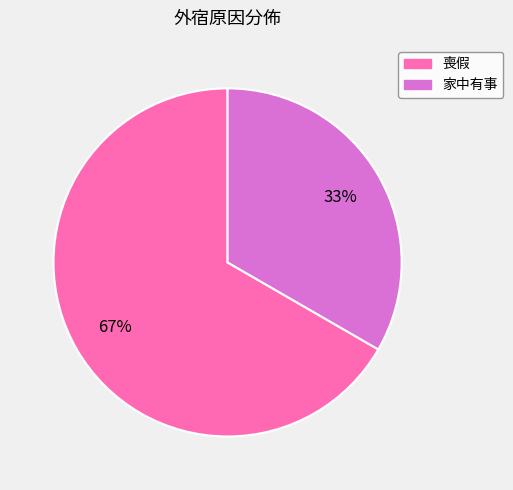

Does any single category account for the majority?

Yes